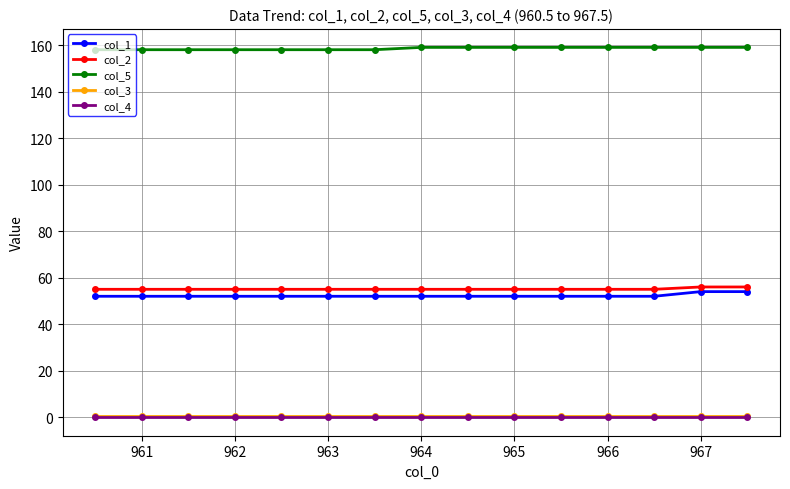

What is the maximum value for col_1?

54.0